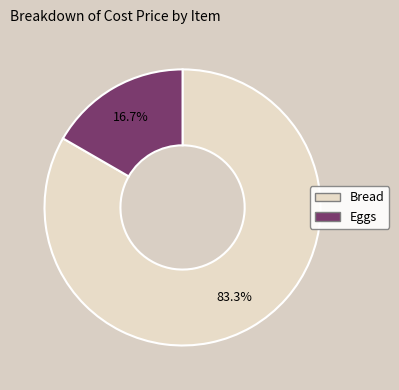

Which category has the smallest portion of the pie?

Eggs